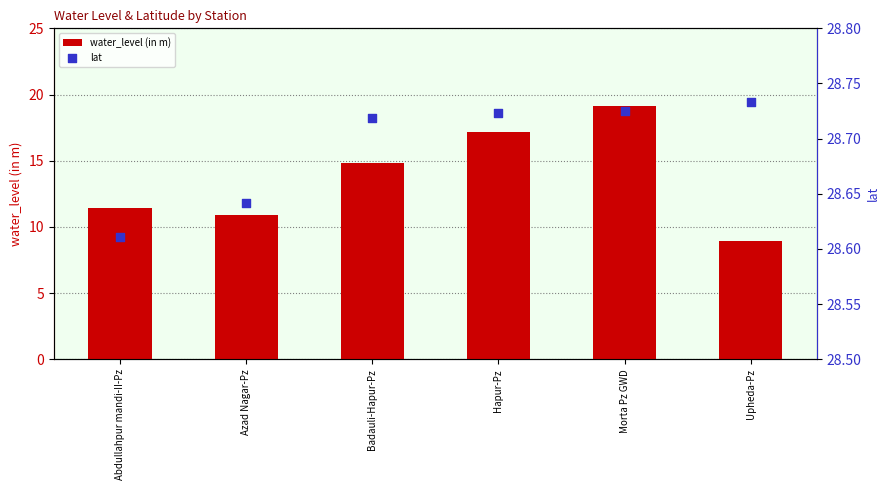

Which series reaches the minimum Y coordinate?

water_level (in m)